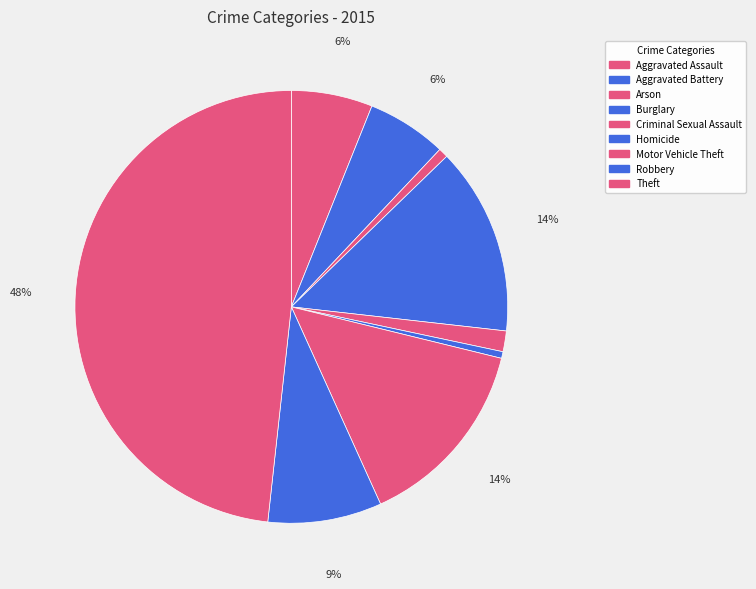

How many slices are in this pie chart?

9